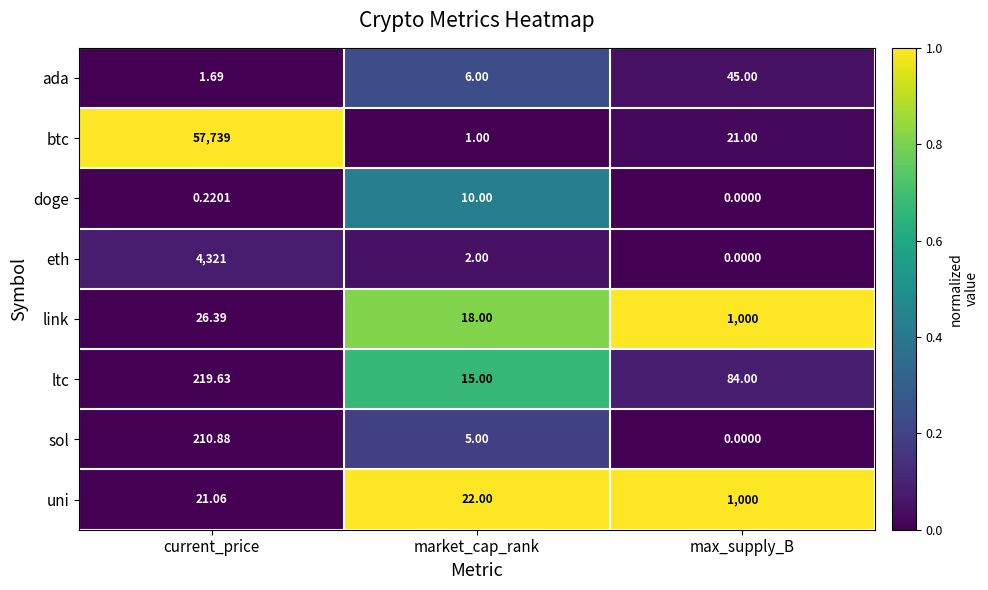

Is the value of doge at max_supply_B greater than the value of link at max_supply_B?

No